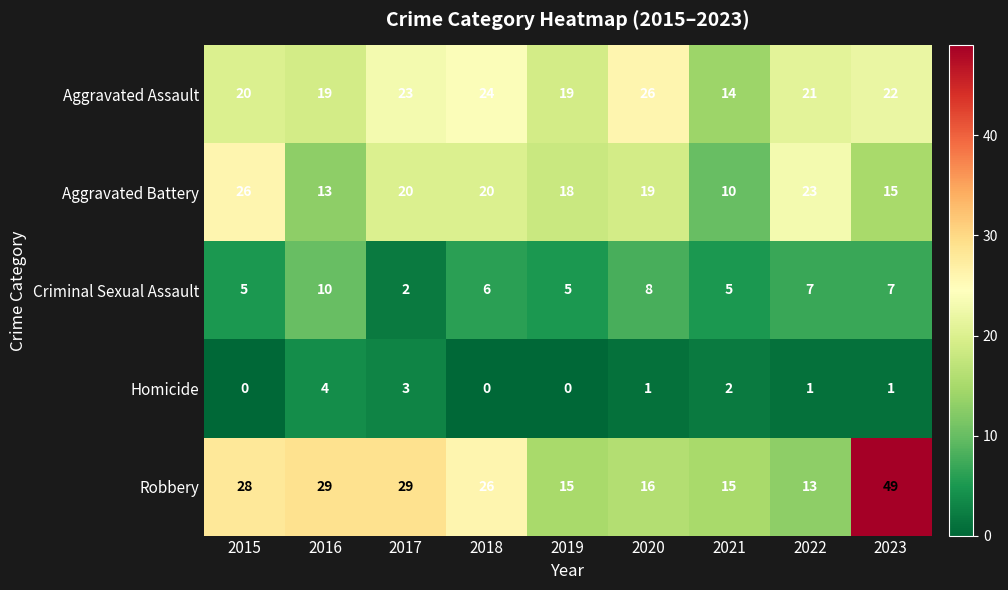

How many Criminal Sexual Assault values are between 5 and 7?

6